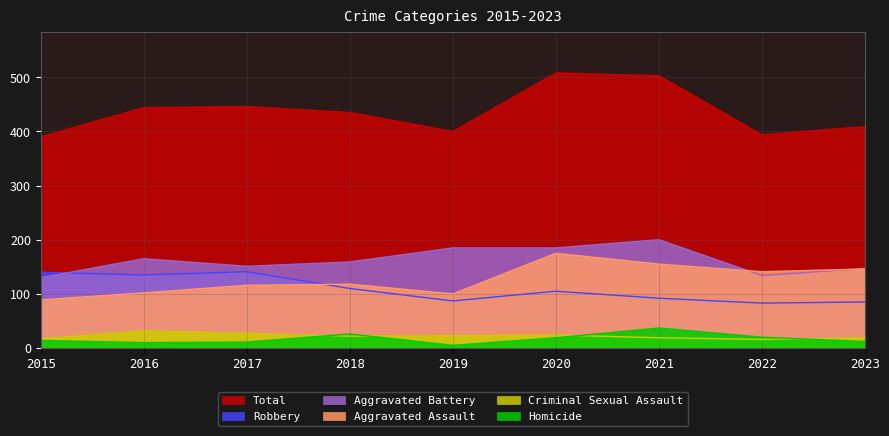

Which series has the widest spread of values?

Total